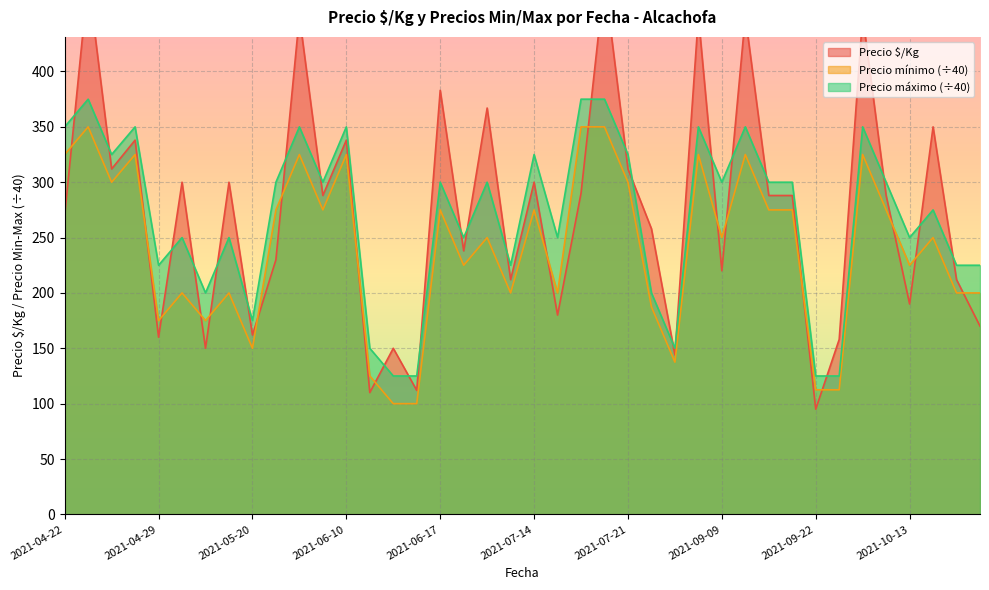

Count the number of data series in this chart.

3